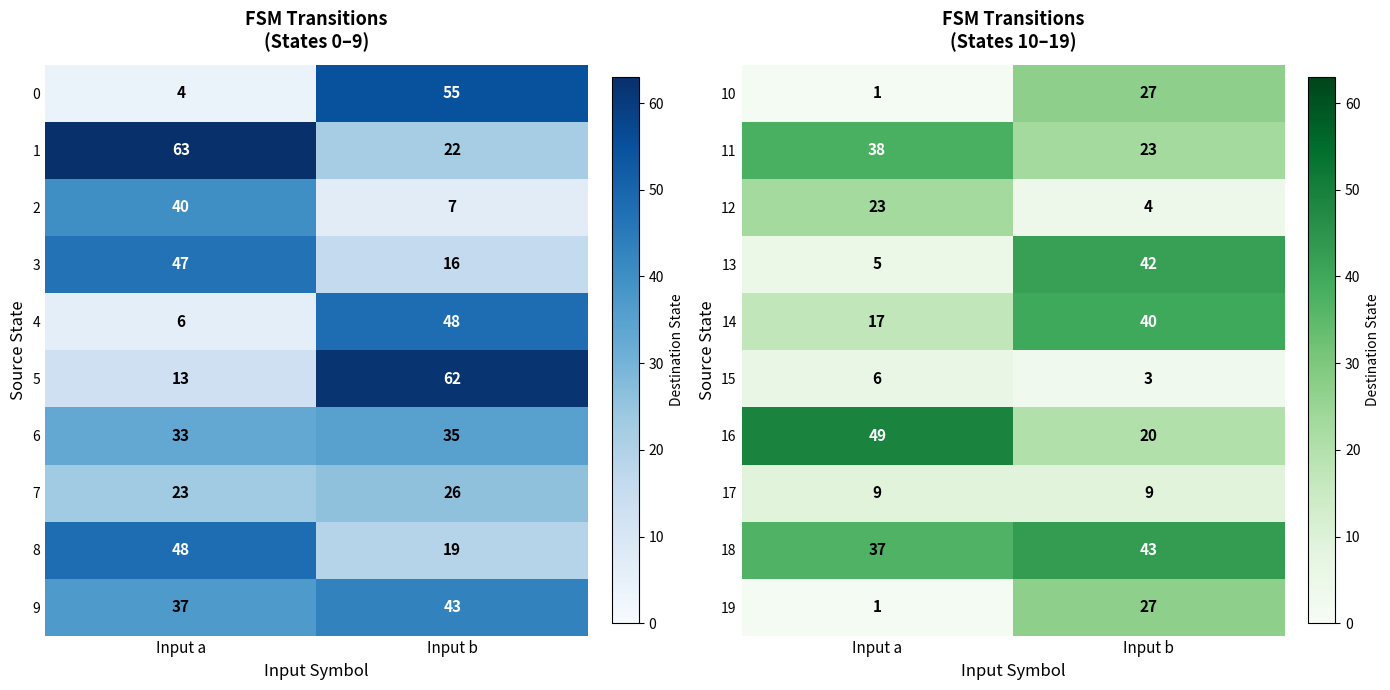

Rank the categories by 10 value from lowest to highest.

Input a, Input b